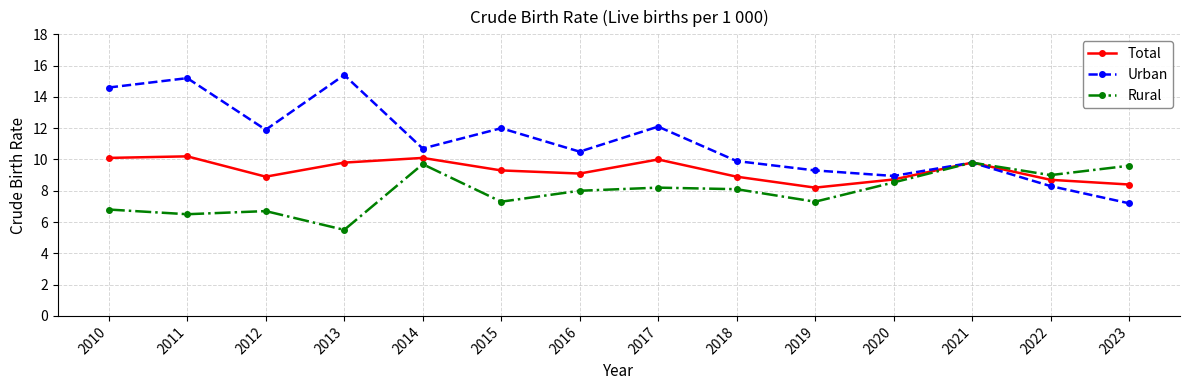

Which series has the widest spread of values?

Urban